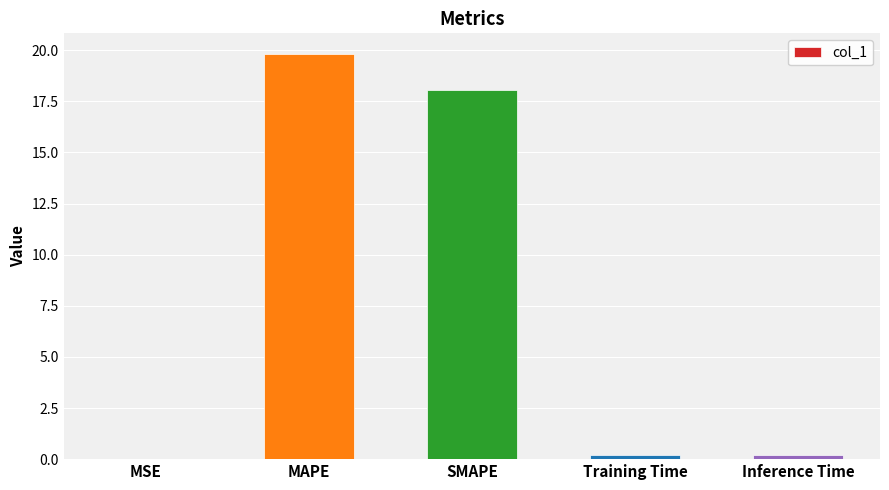

The chart shows a value of 19.8 at MAPE. True or false?

True